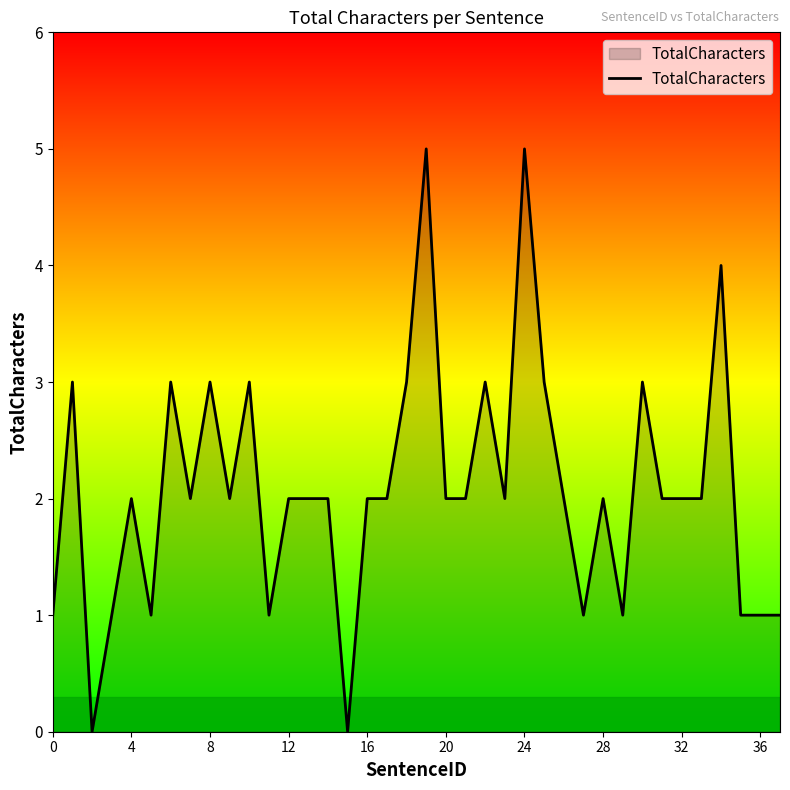

What is the maximum value shown in the chart?

5